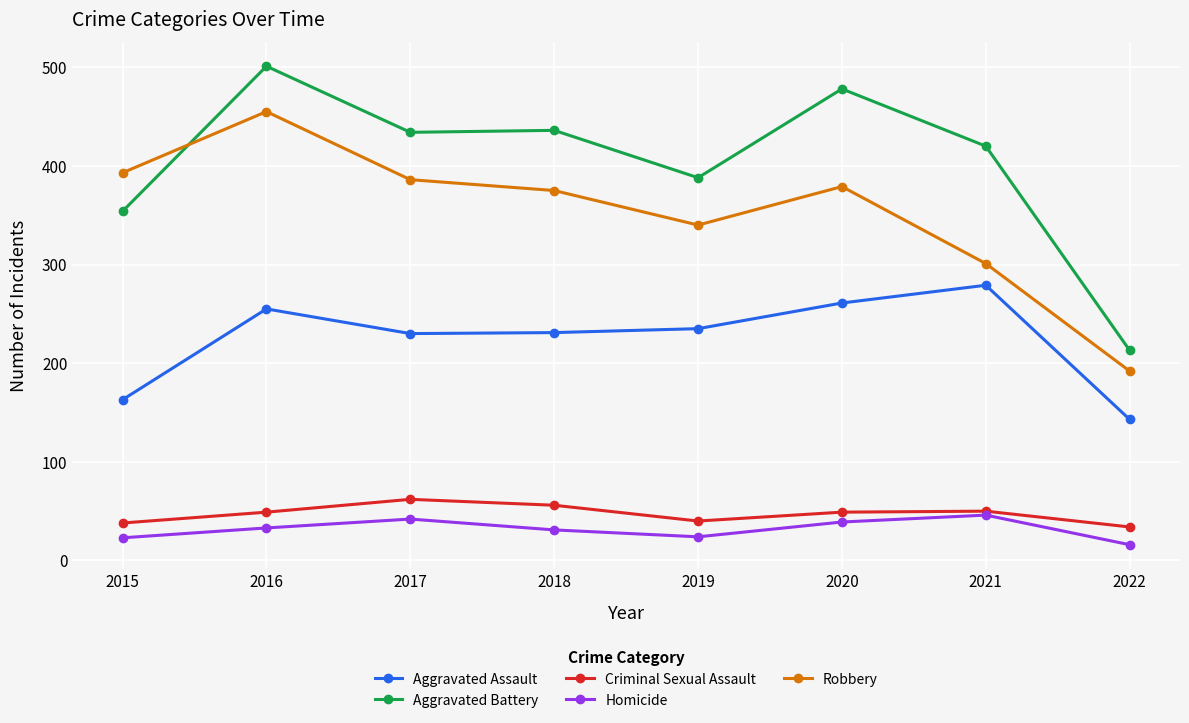

What is the sum of the Robbery values at 2022 and 2017?

578